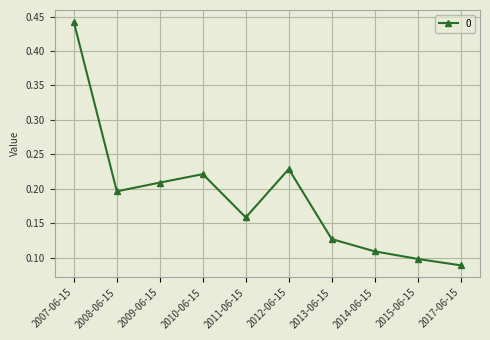

True or false: the data shows 0.3 at 2008-06-15.

False